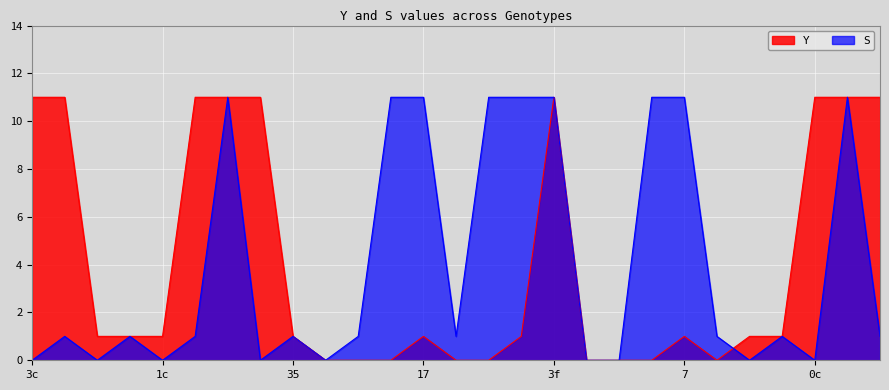

At which category is the sum across all series the highest?

1f